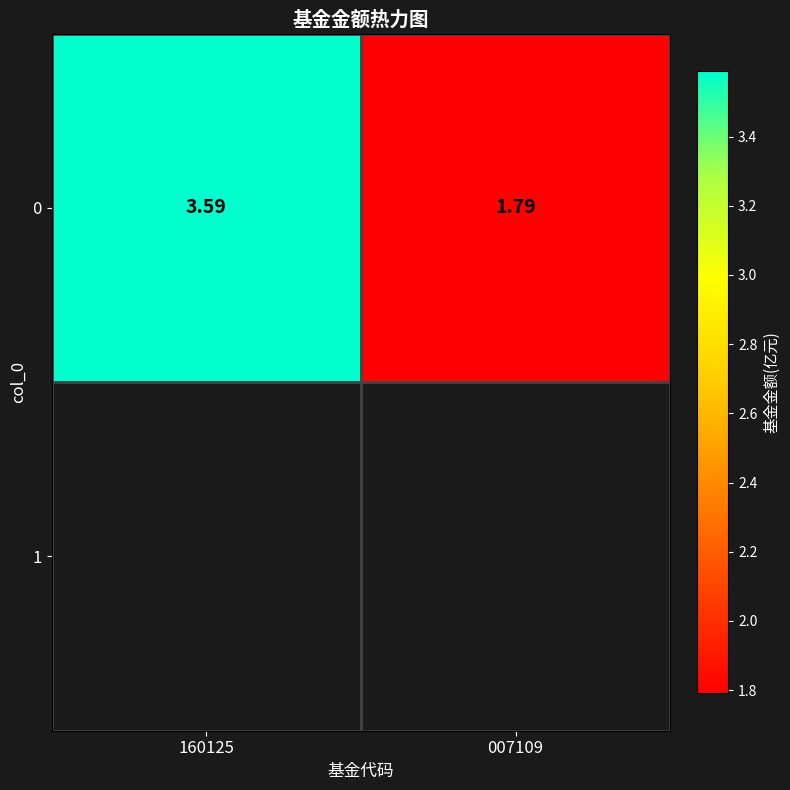

Is it true that the value at 007109 is 1.8?

True